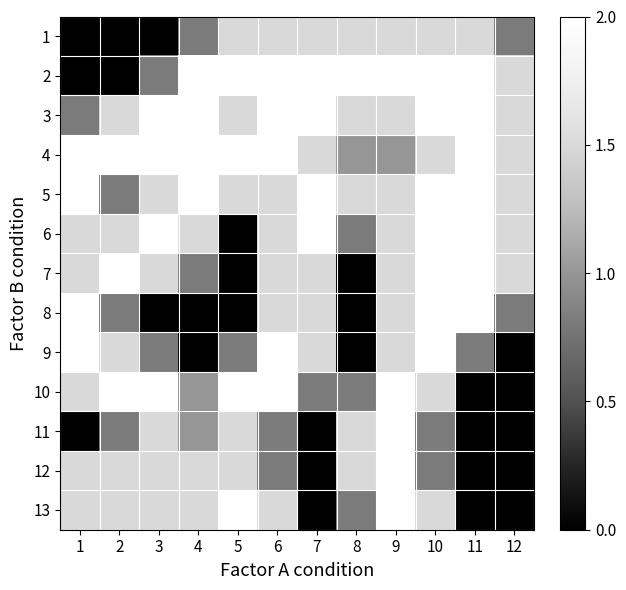

At which category does the chart reach its peak across all series?

4